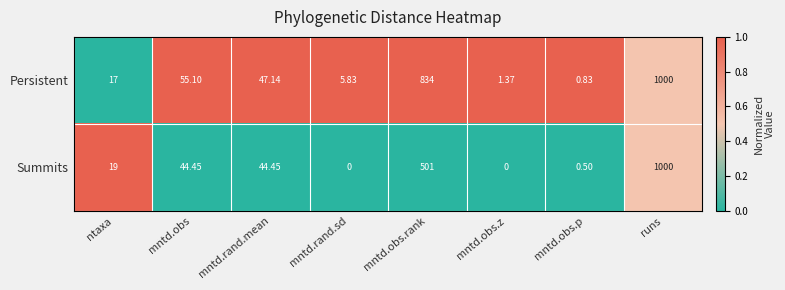

Rank the series by their average value, from highest to lowest.

Persistent, Summits